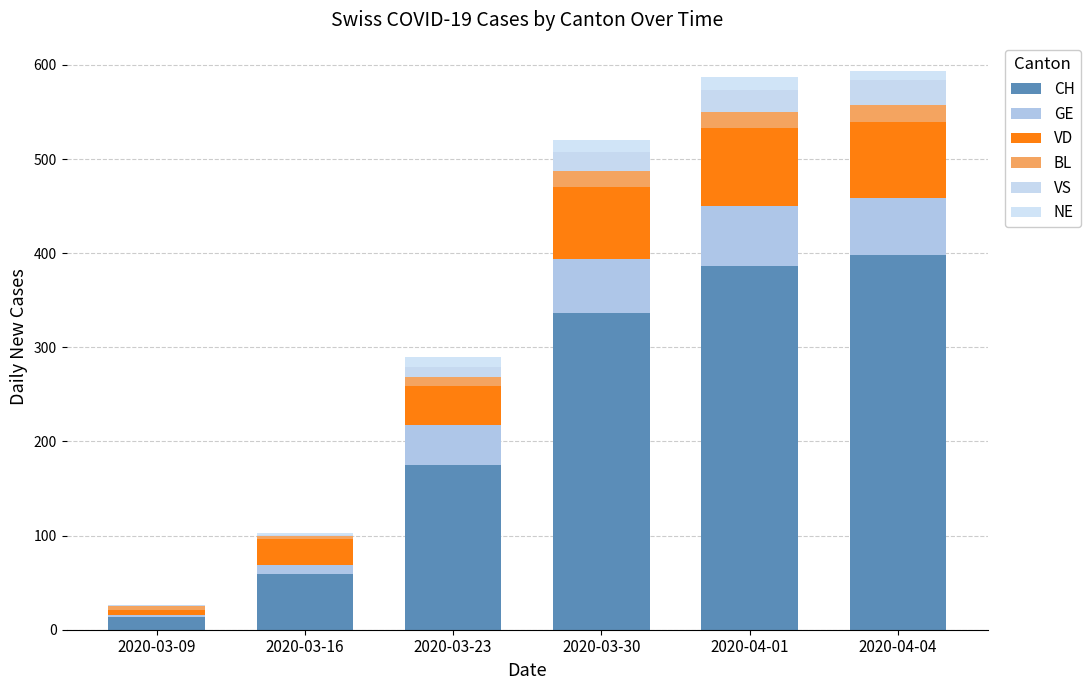

Which series has the largest total across all categories?

CH